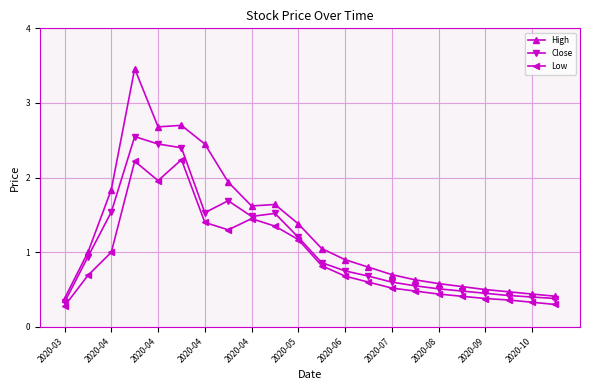

What is the minimum value shown in the chart?

0.3